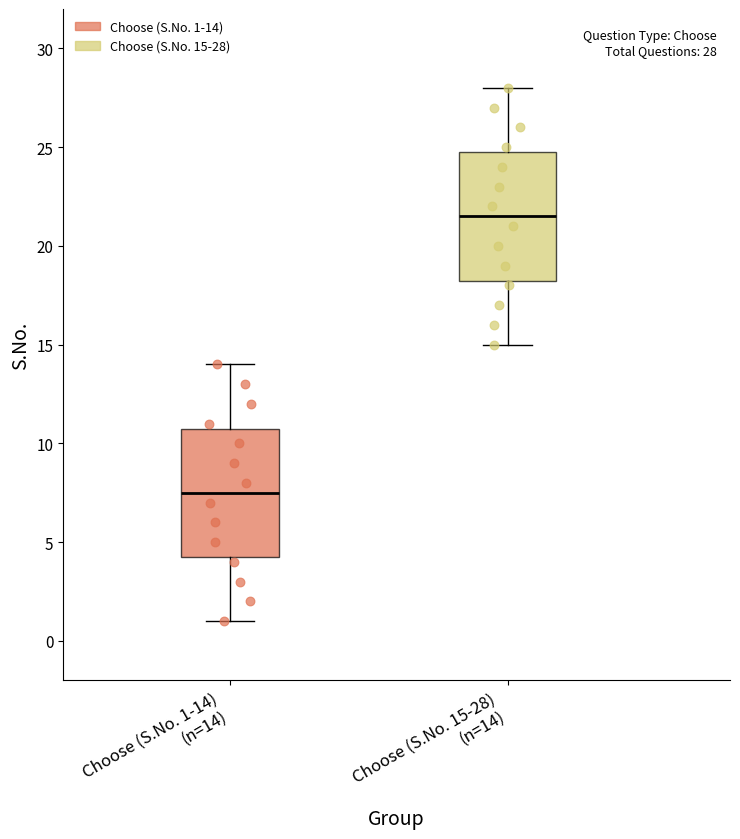

Which box's median line is the highest?

Choose (S.No. 15-28) (n=14)